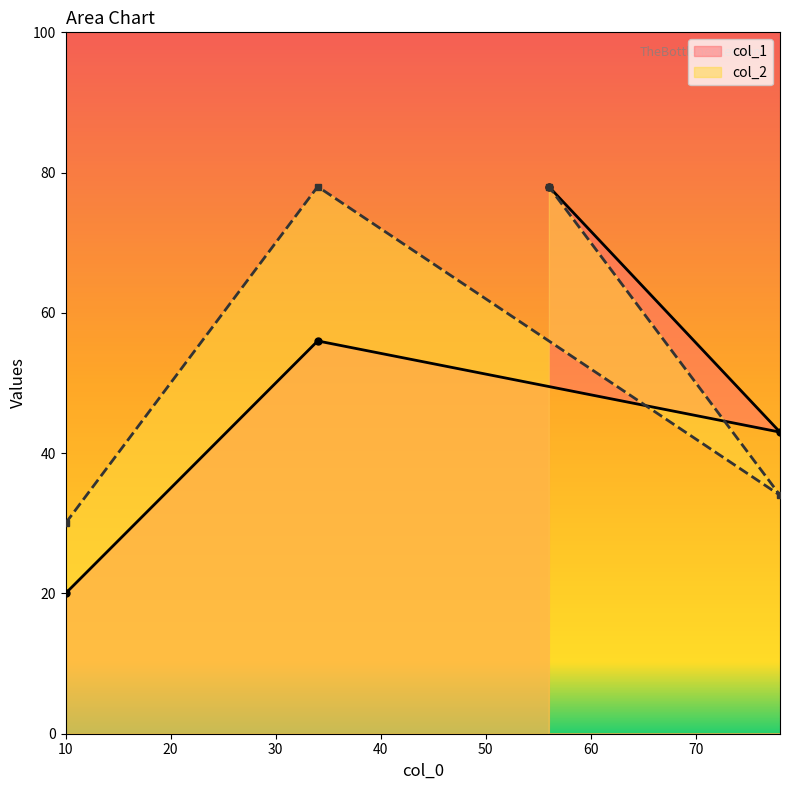

Which series has the largest range (max minus min)?

col_1